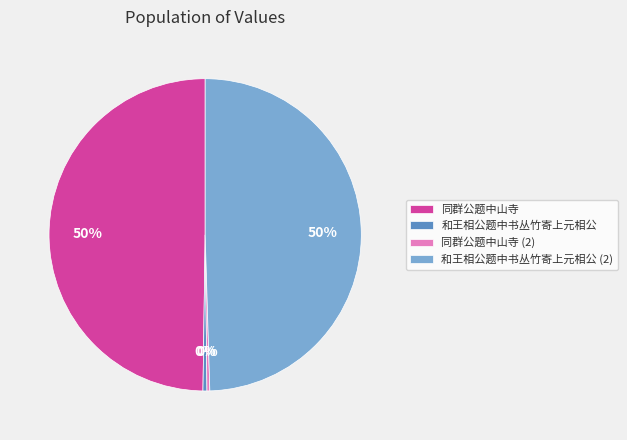

To the nearest percent, what is the average slice percentage?

25%